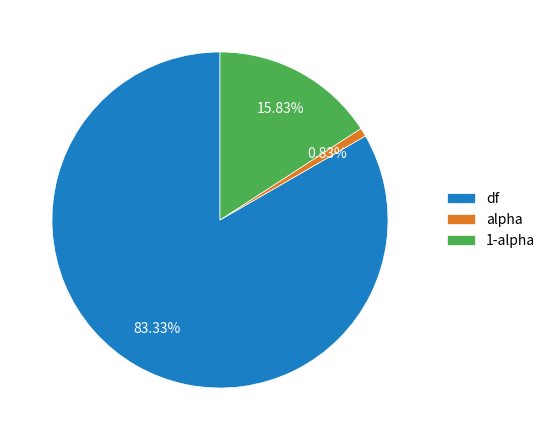

To the nearest percent, what percentage of the pie is 1-alpha?

16%